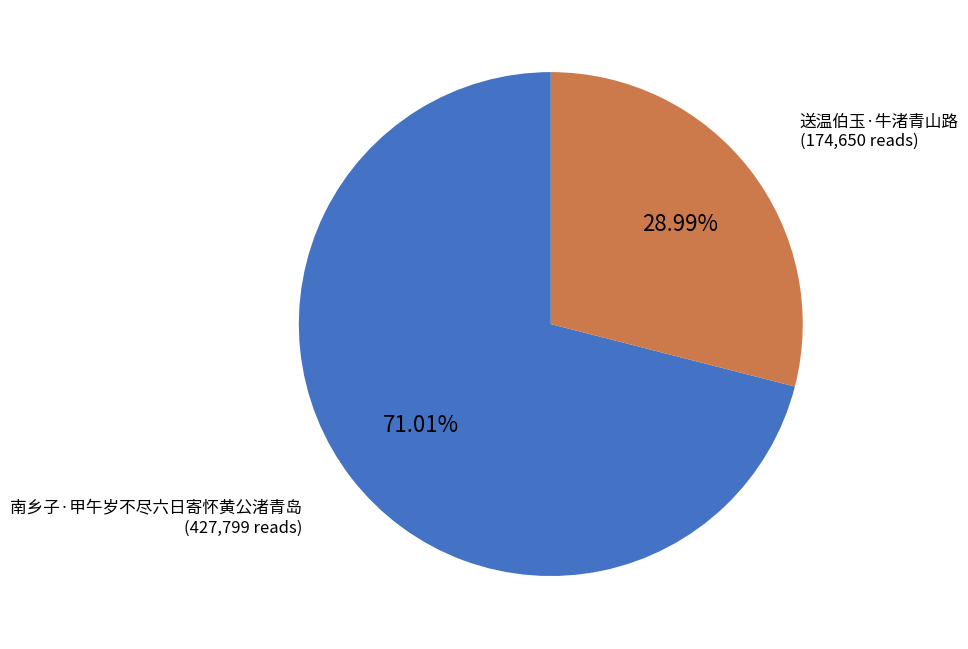

Is there a majority slice in this chart?

Yes